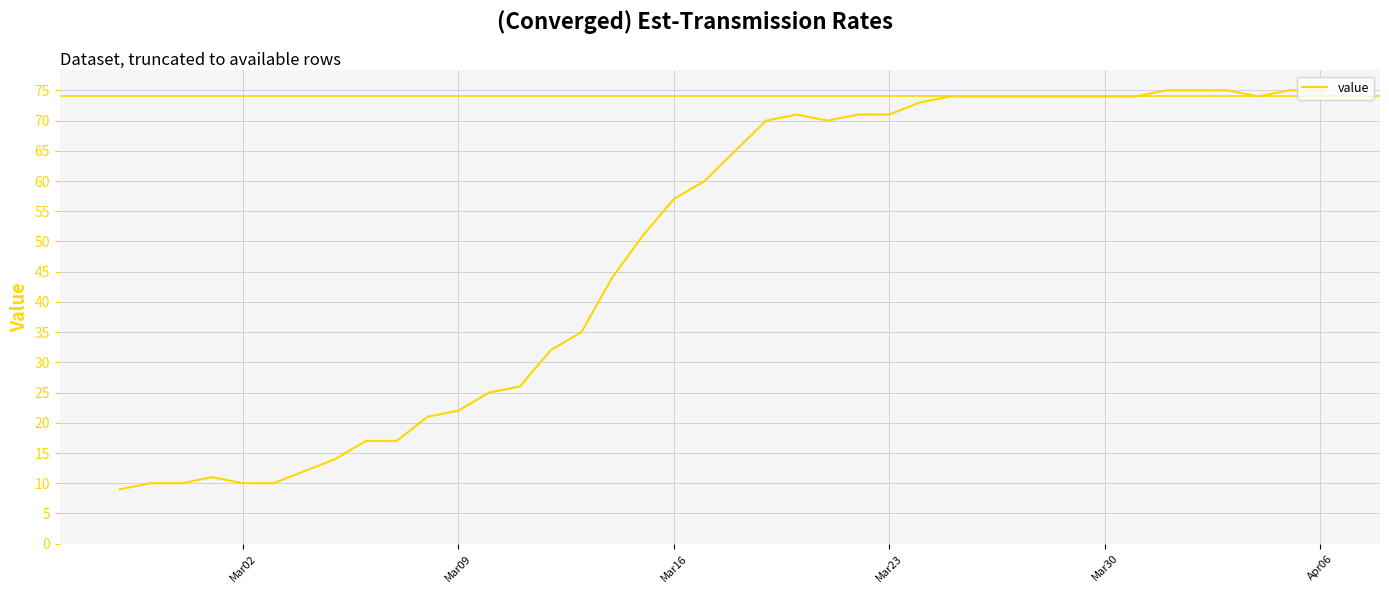

What is the difference between the maximum and minimum values?

66